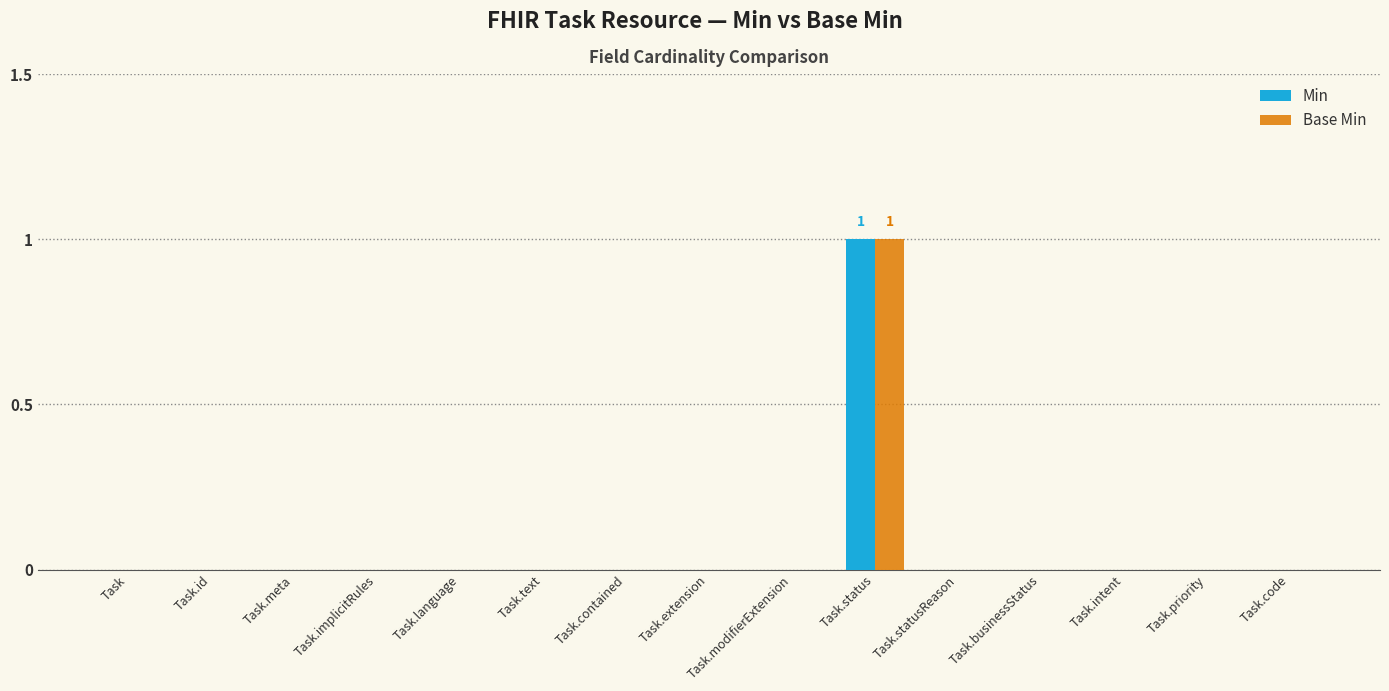

Does the chart contain stacked bars?

No